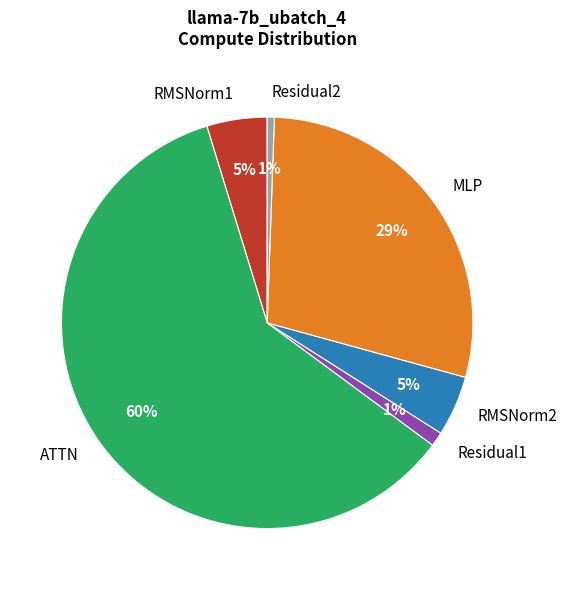

Count the number of slices in the pie.

6